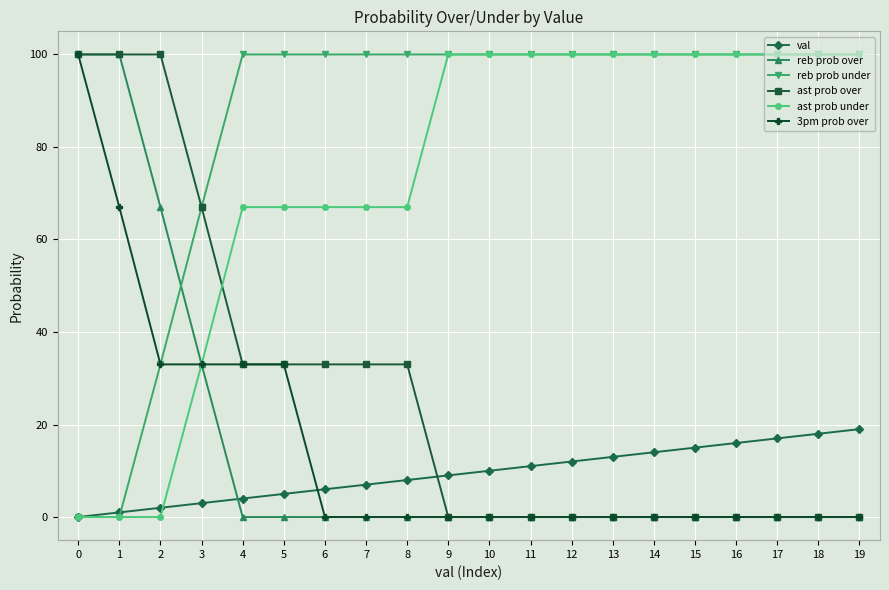

What is the value of the ast prob under point at the 16th from the left?

100